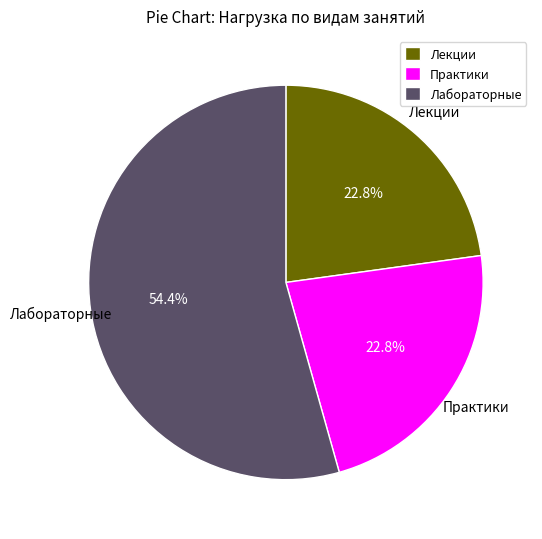

How many segments does this pie chart have?

3